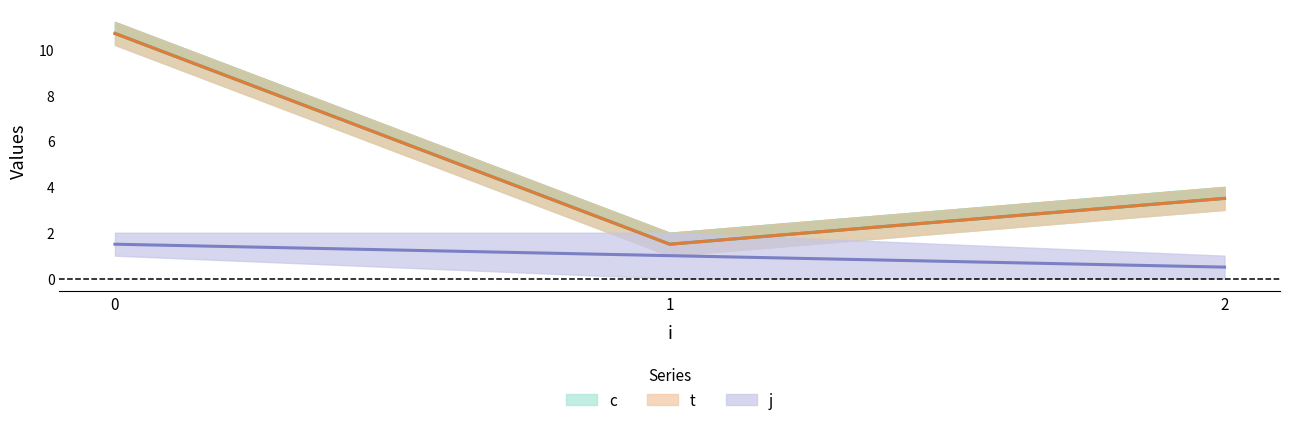

Reading left to right, list all the values displayed in this chart.

c: 0=10.7	1=1.5	2=3.5
t: 0=10.7	1=1.5	2=3.5
j: 0=1.5	1=1.0	2=0.5